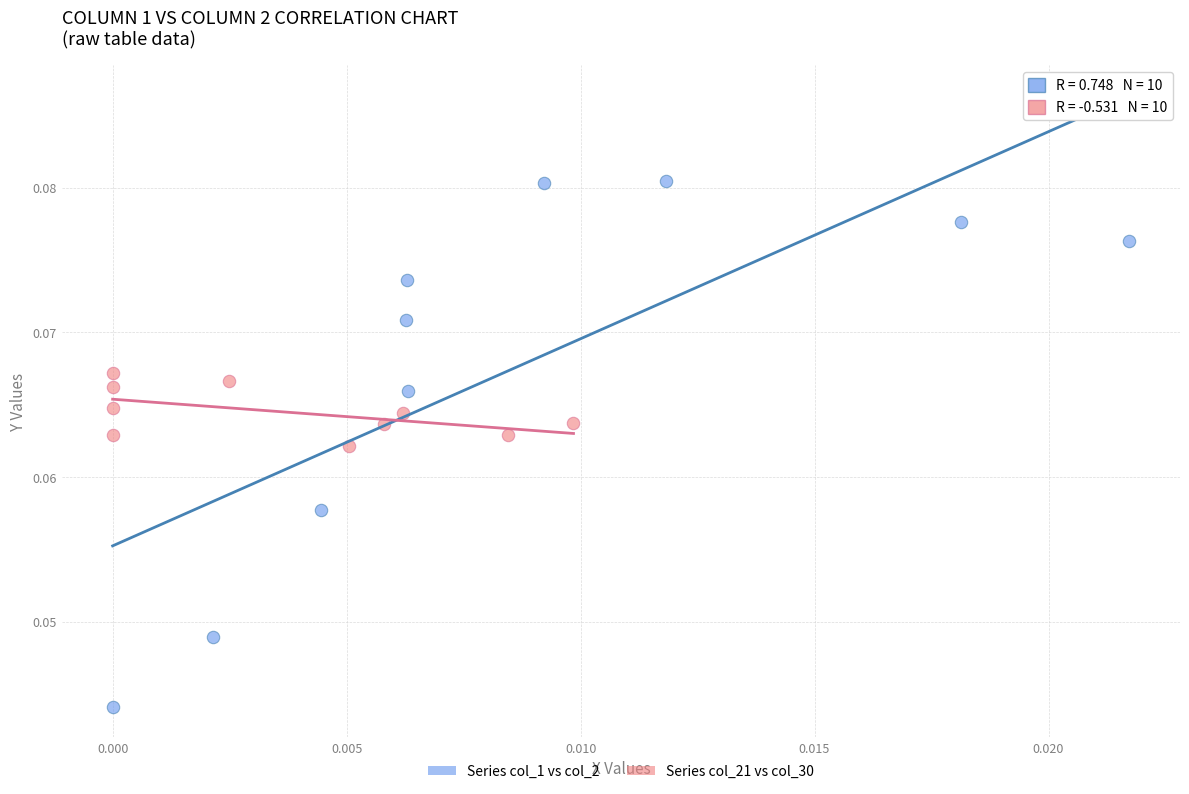

Which series contains the lowest Y value?

Series col_1 vs col_2